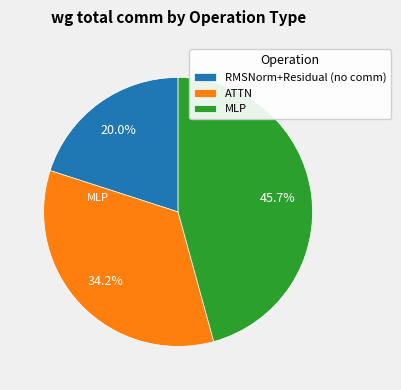

What is the ratio of the value at MLP to the value at RMSNorm+Residual (no comm)?

2.3